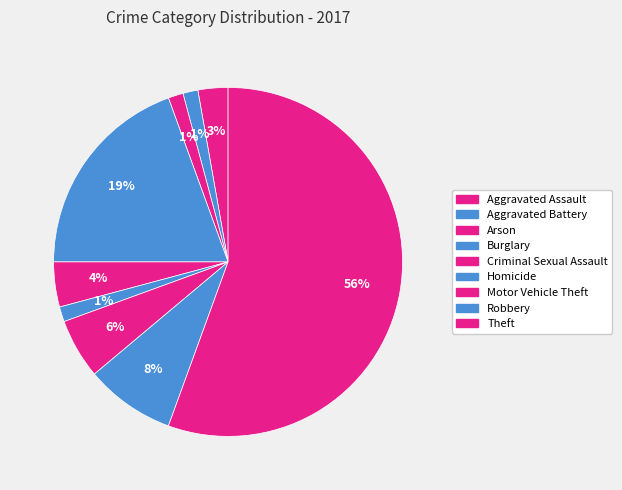

Rank the categories by value from lowest to highest.

Aggravated Battery, Arson, Homicide, Aggravated Assault, Criminal Sexual Assault, Motor Vehicle Theft, Robbery, Burglary, Theft